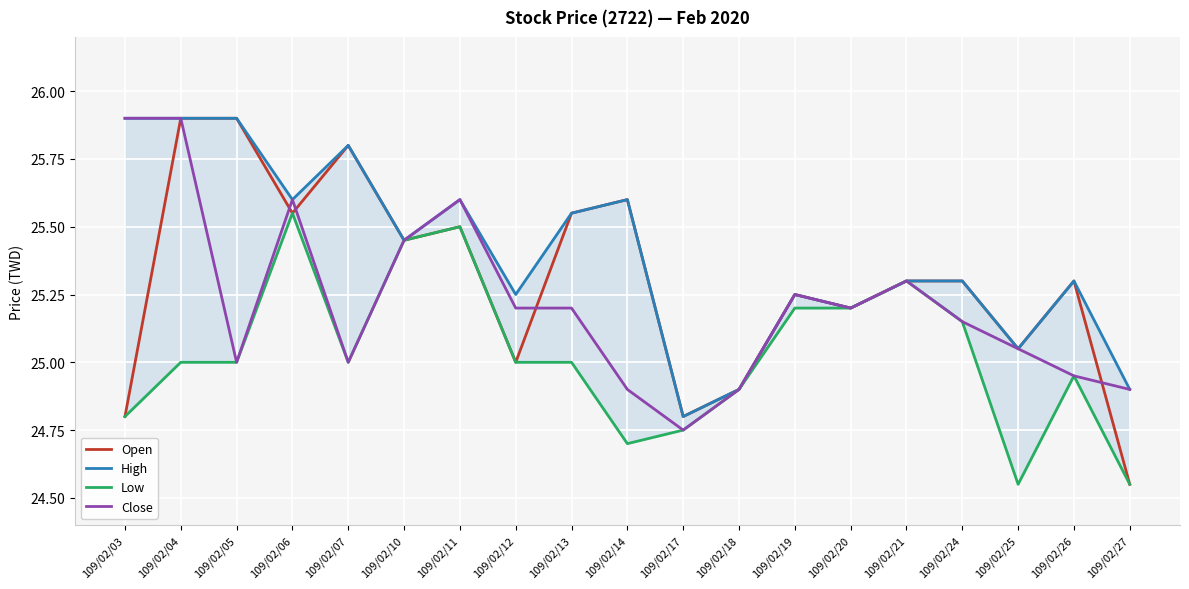

At which label does Close reach its minimum?

109/02/17